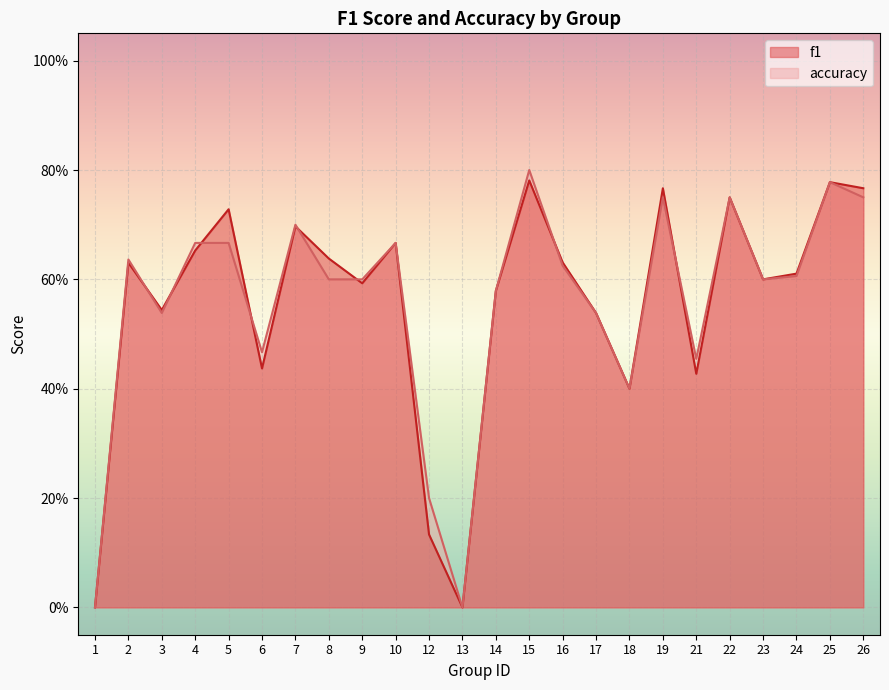

How many intersections are there between f1 and accuracy?

8